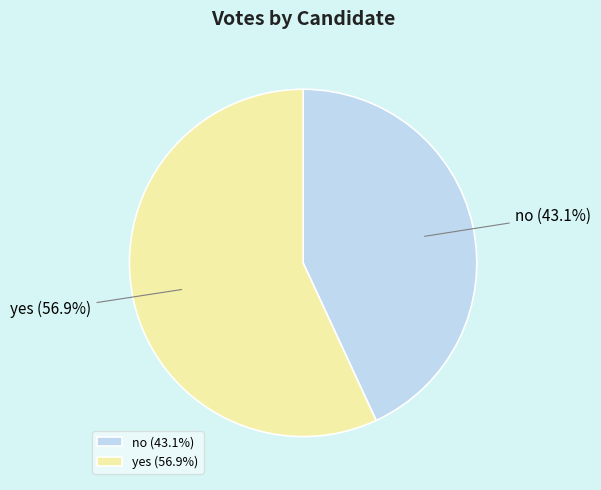

How much of the chart is everything except yes?

43.1%